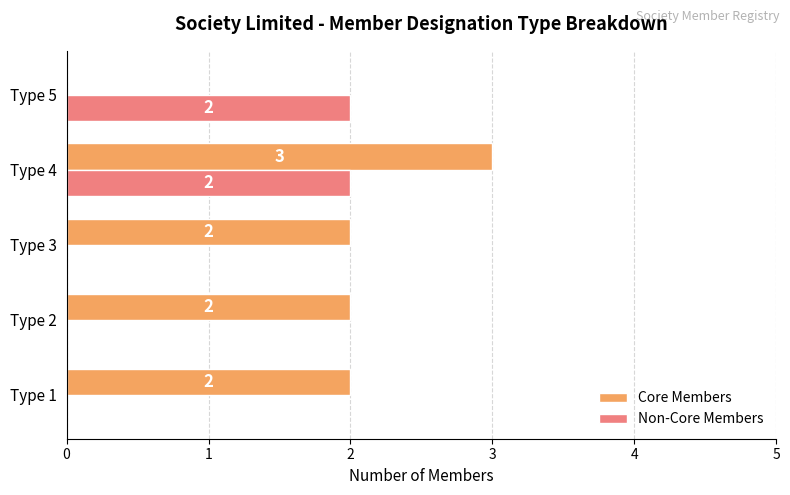

How many Core Members values are between 2 and 3?

4